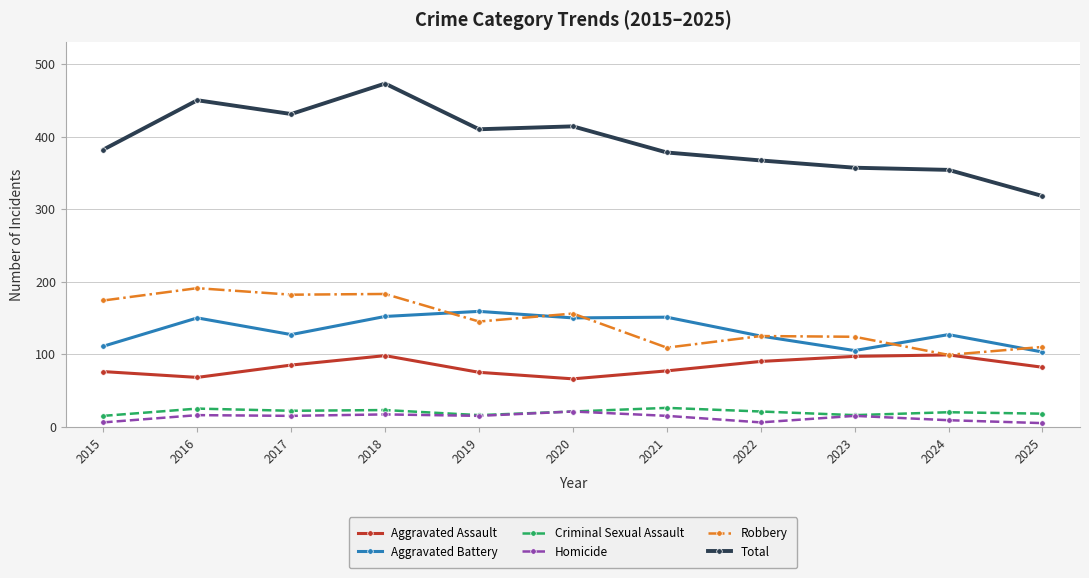

What is the greatest value displayed?

473